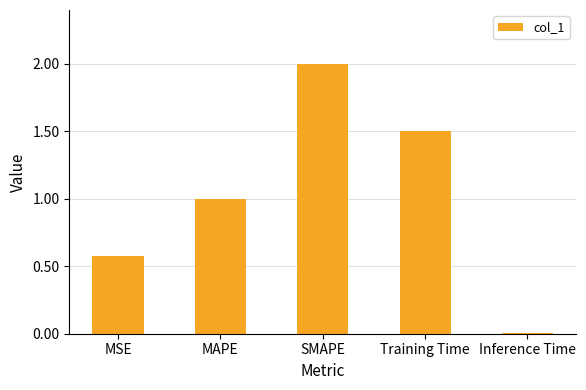

List the labels in order of value, smallest first.

Inference Time, MSE, MAPE, Training Time, SMAPE